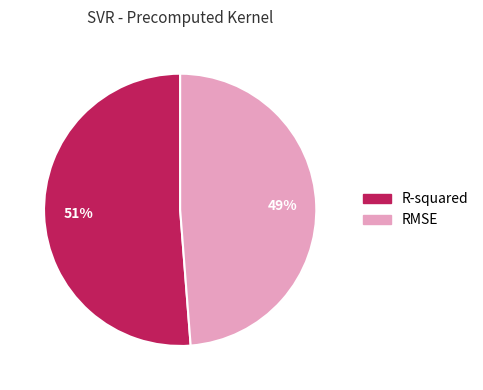

Rank the categories by value from highest to lowest.

R-squared, RMSE